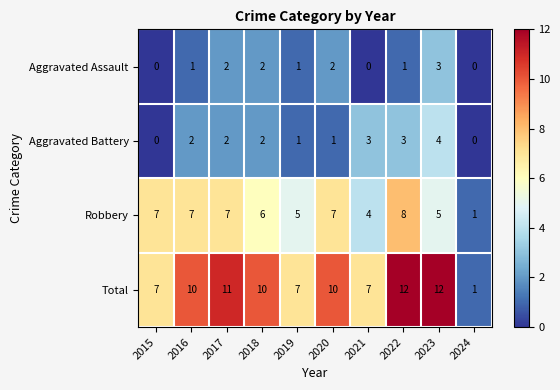

True or false: Total has a value of 10 at 2020.

True